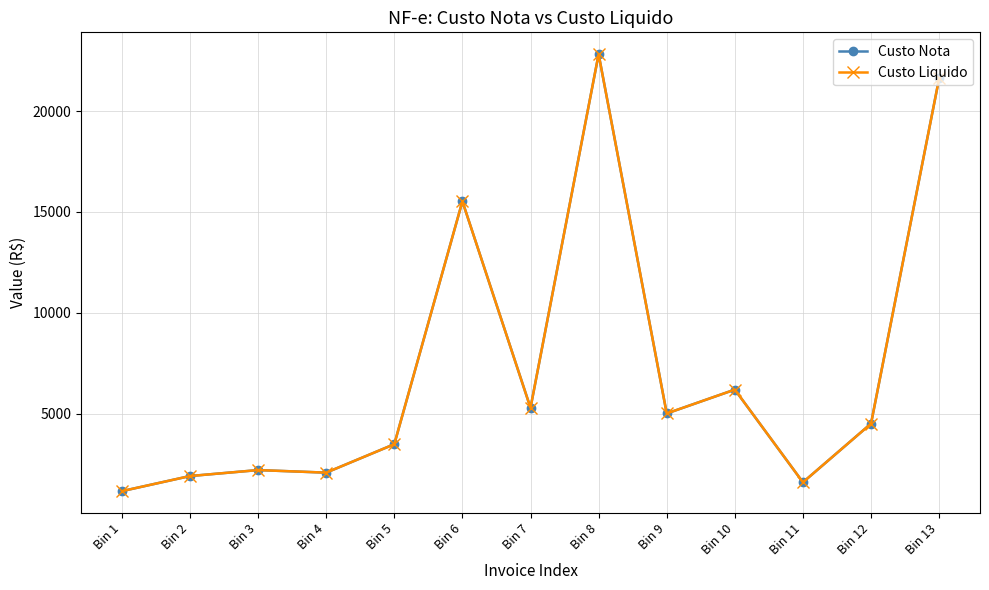

Is this an area chart (filled region under the line)?

No